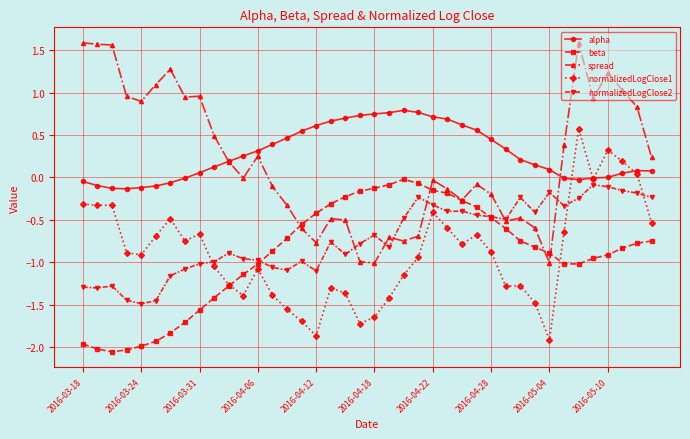

After their last crossing, which series has the higher values: normalizedLogClose2 or normalizedLogClose1?

normalizedLogClose2